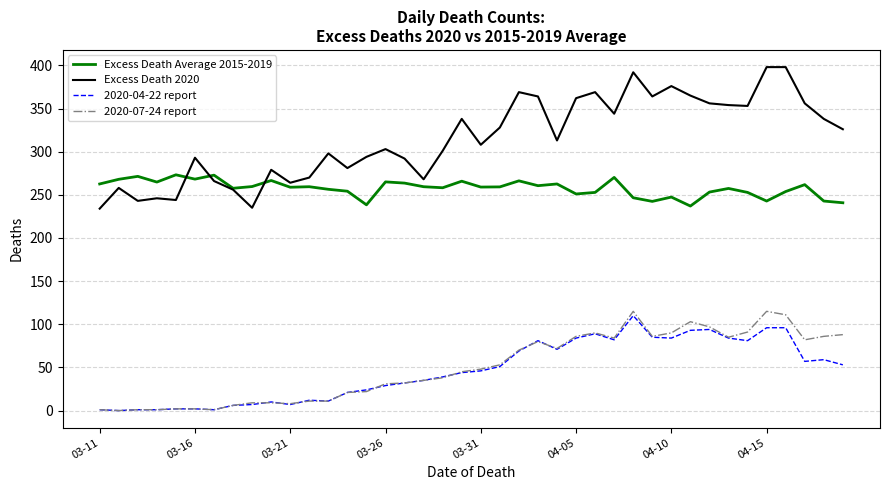

True or false: Excess Death Average 2015-2019 and 2020-07-24 report intersect in this chart.

False